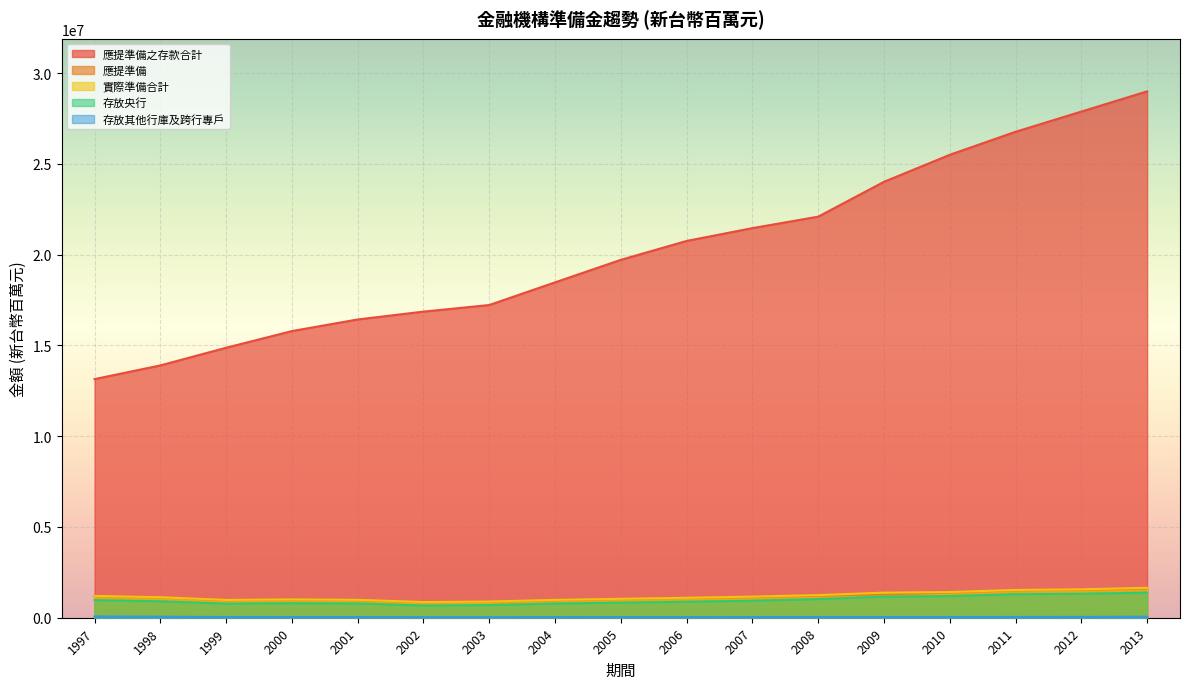

List the series in order of their peak value, lowest first.

存放其他行庫及跨行專戶, 存放央行, 應提準備, 實際準備合計, 應提準備之存款合計